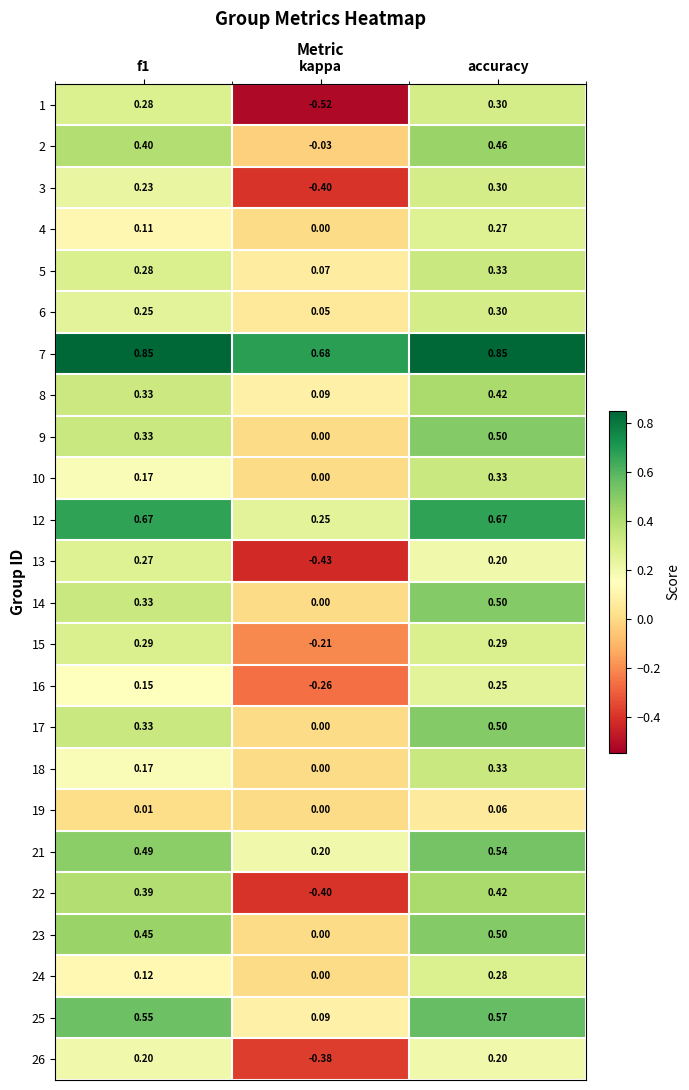

Which category has the lowest value across all series?

kappa